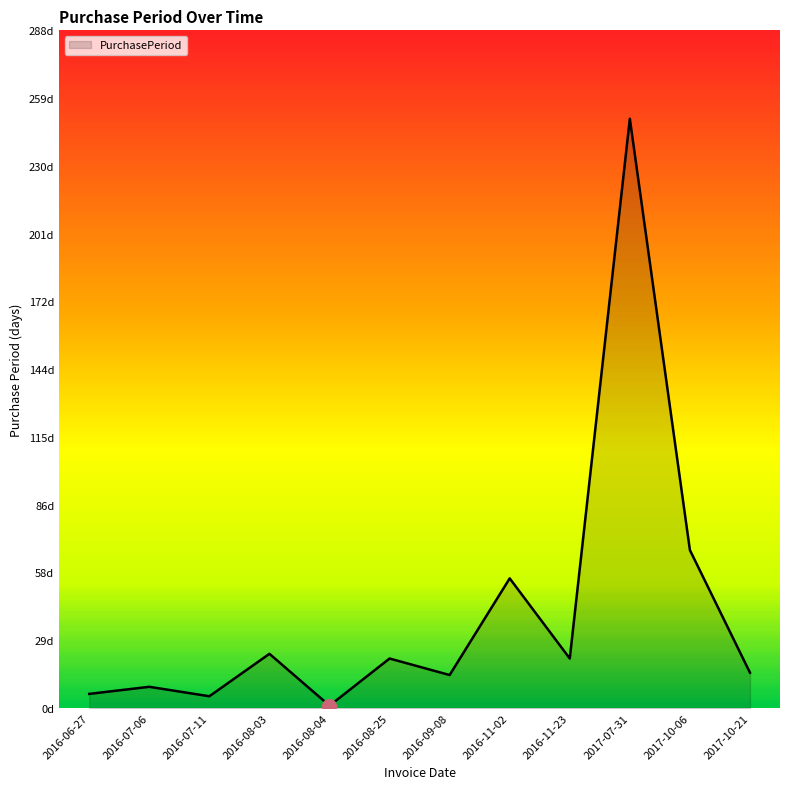

At which category does the chart reach its peak across all series?

2017-07-31